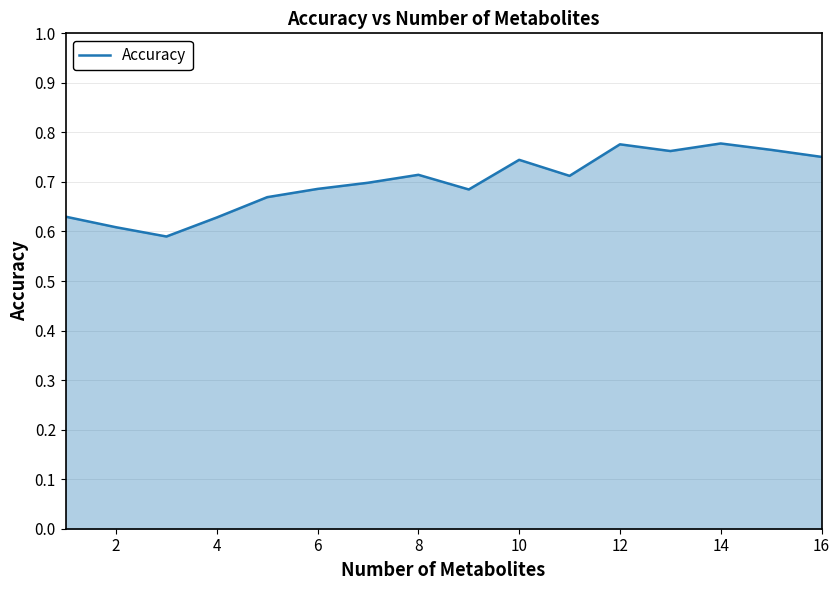

True or false: the data has more than 1 interior local peaks.

True